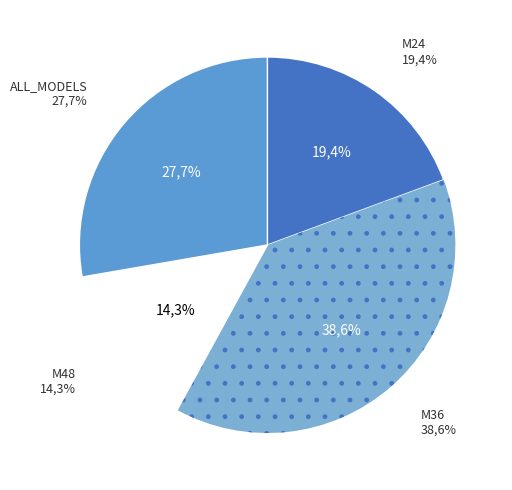

The M36 slice represents 39% of the pie. True or false?

True